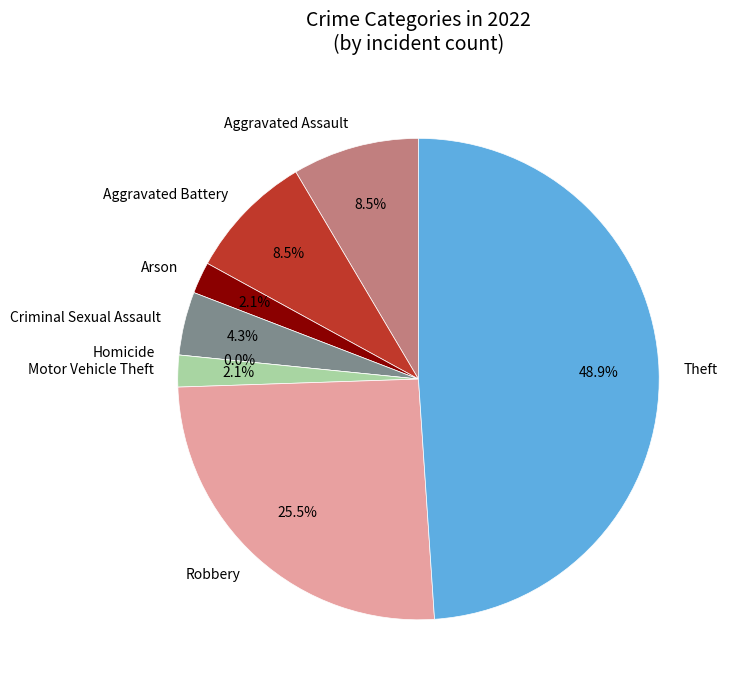

True or false: Robbery accounts for 26% of the total.

True